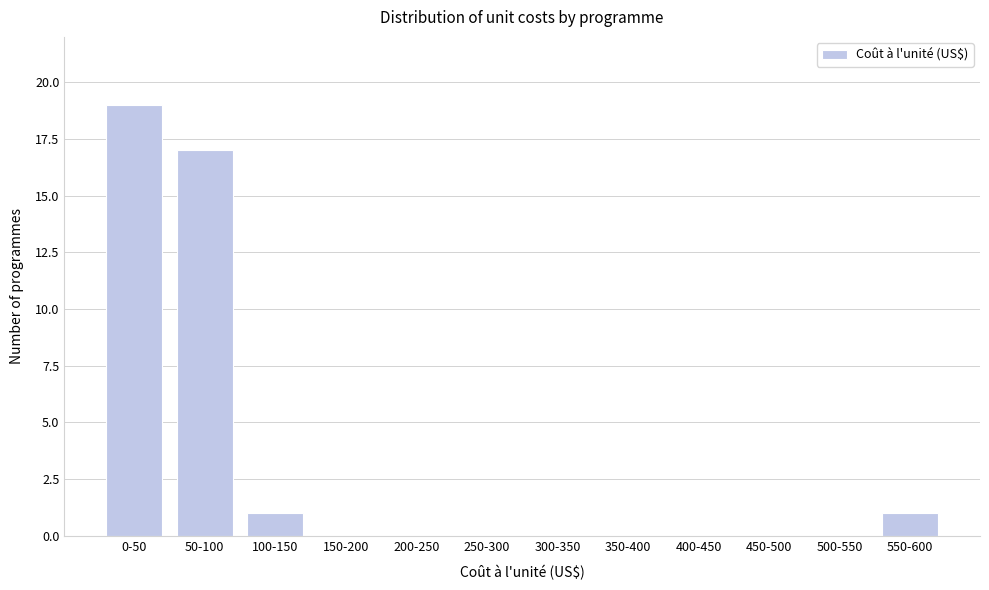

Reading right to left, list all the values displayed in this chart.

550-600=1	500-550=0	450-500=0	400-450=0	350-400=0	300-350=0	250-300=0	200-250=0	150-200=0	100-150=1	50-100=17	0-50=19